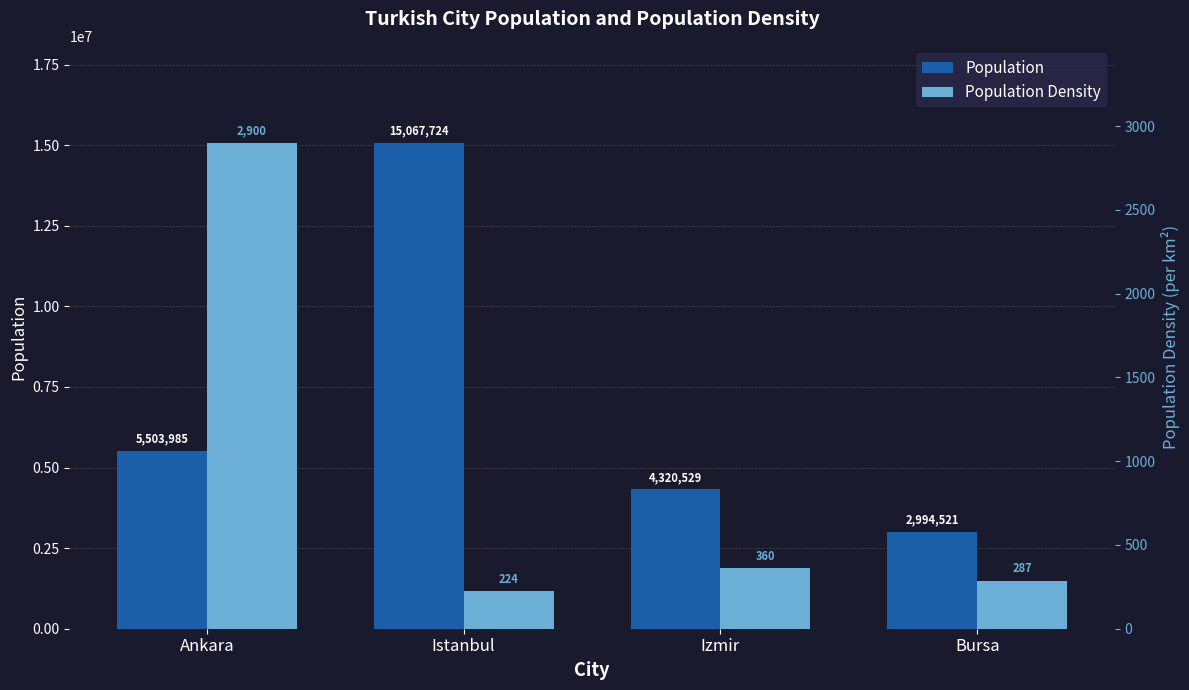

Which series has the largest total across all categories?

population